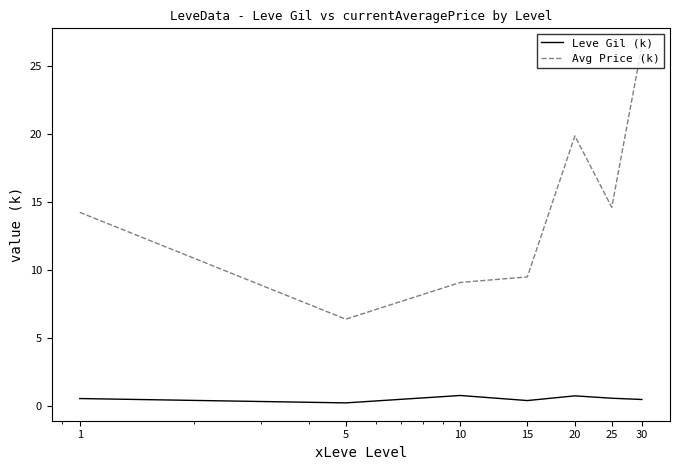

List the series in order of their overall mean, highest first.

Avg Price (k), Leve Gil (k)